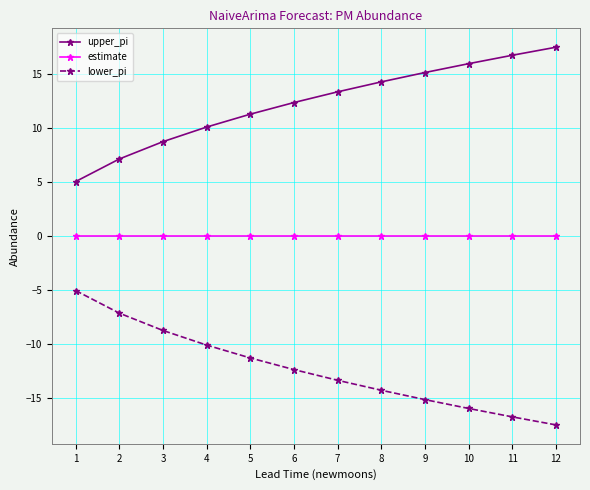

List the labels in order of upper_pi value, smallest first.

1, 2, 3, 4, 5, 6, 7, 8, 9, 10, 11, 12